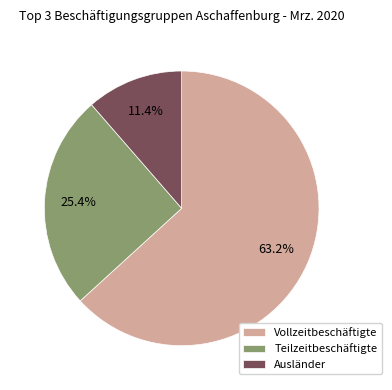

Is the sum of Ausländer and Teilzeitbeschäftigte greater than half?

No